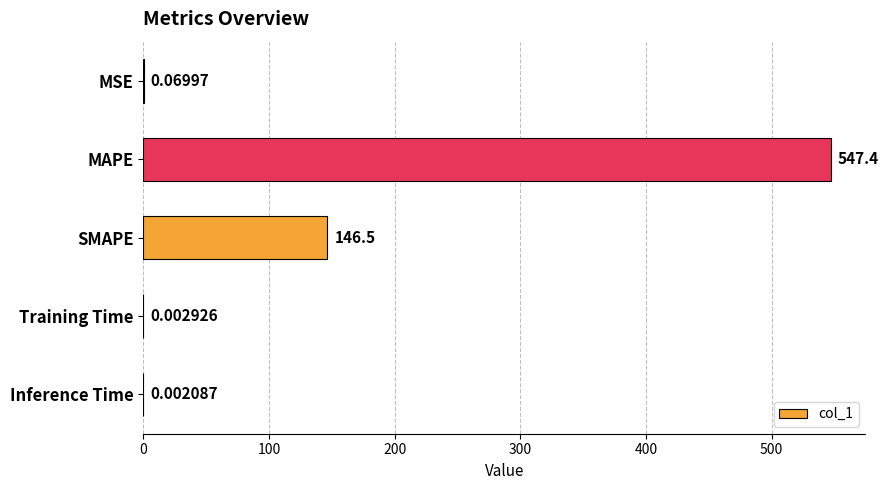

Which label corresponds to the largest value in the chart?

MAPE